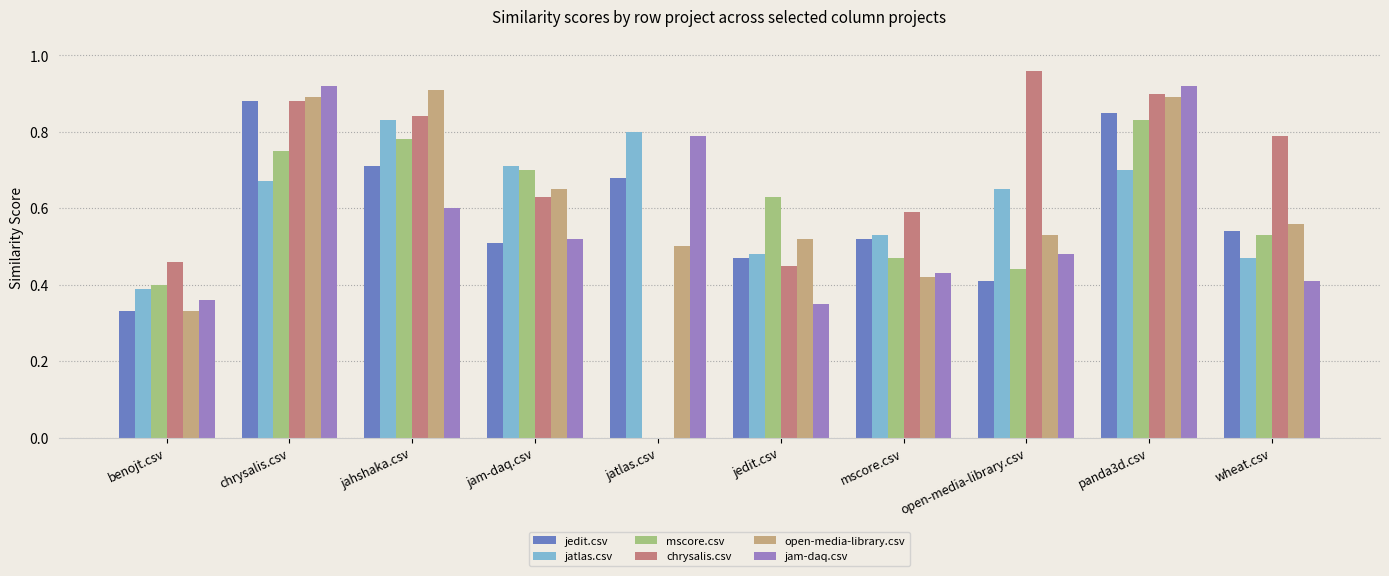

At which label is jedit.csv closest to 0?

benojt.csv